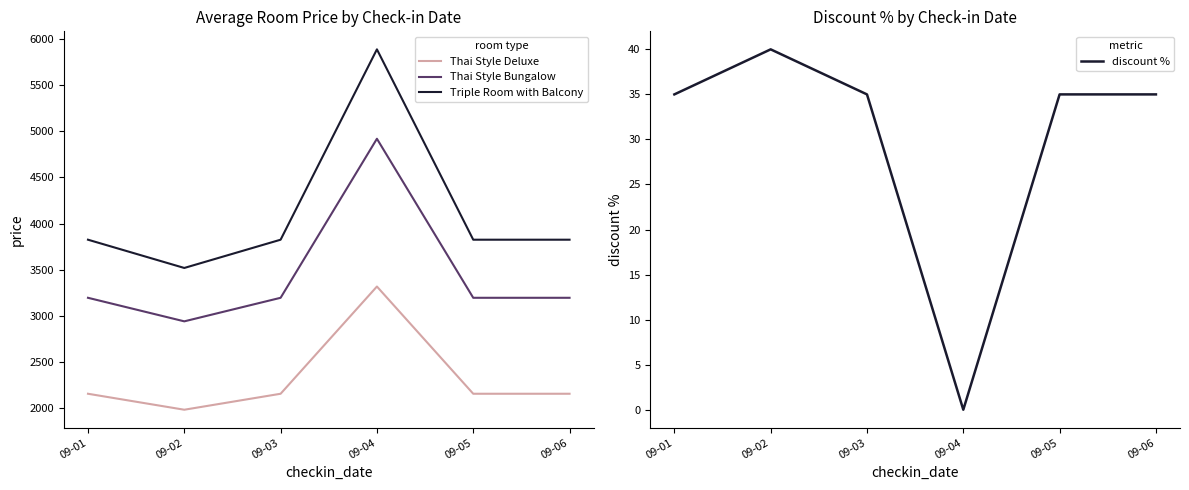

How many categories are shown in the chart?

6